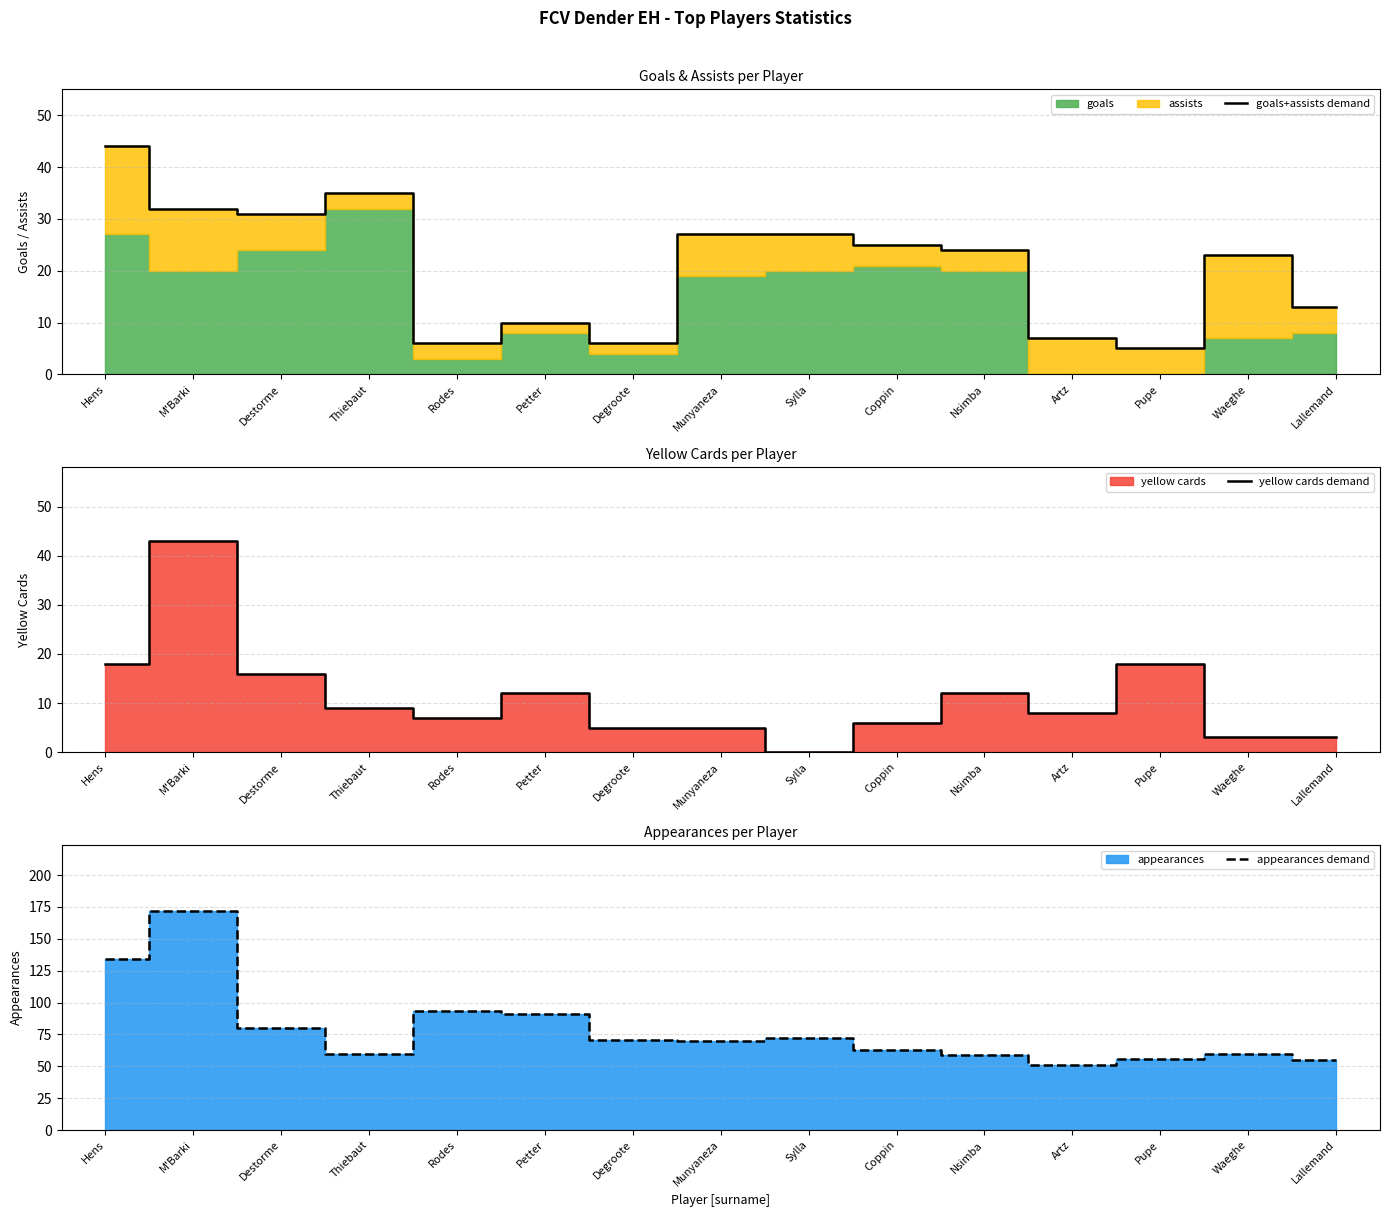

Which category has the highest value across all series?

M'Barki